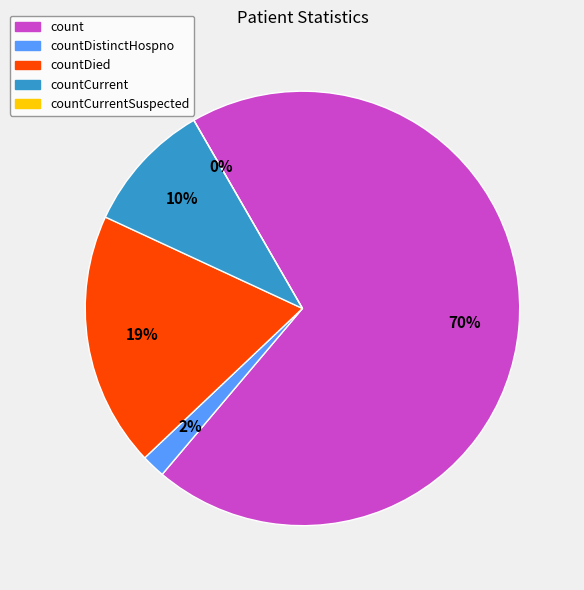

Is it true that countDistinctHospno is 2% of the pie?

True